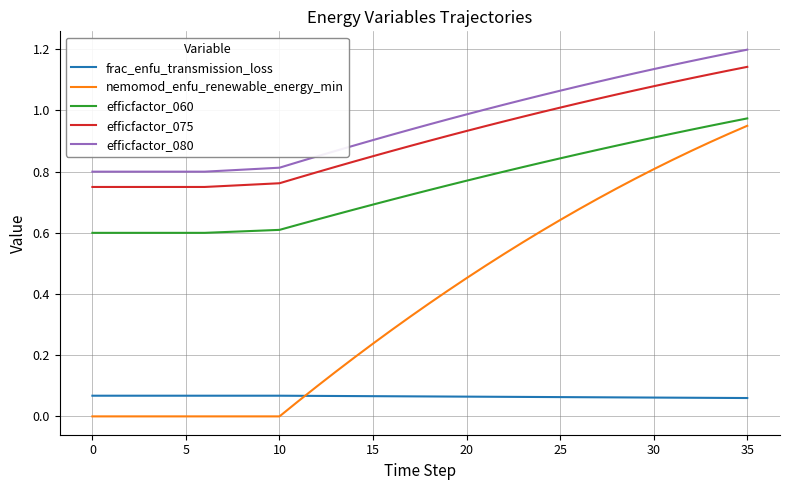

Which series has the largest total across all categories?

efficfactor_080